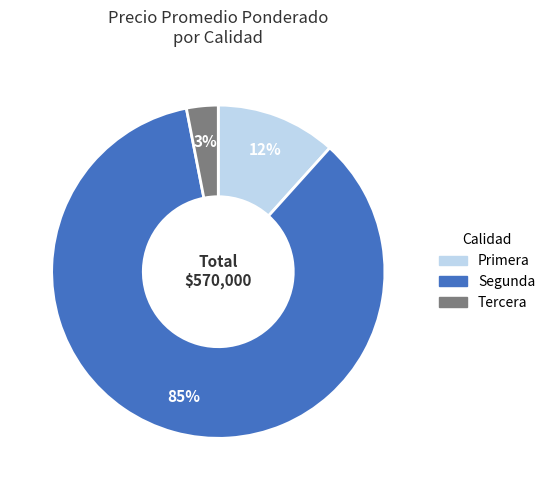

To the nearest percent, what is the average slice percentage?

33%